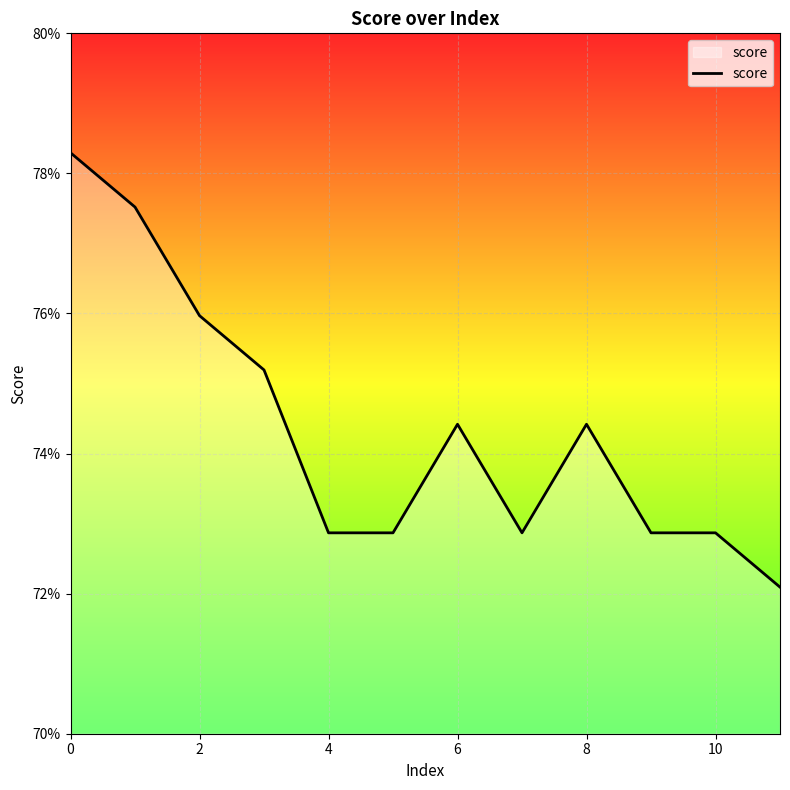

Does the chart display data point markers on the line(s)?

No